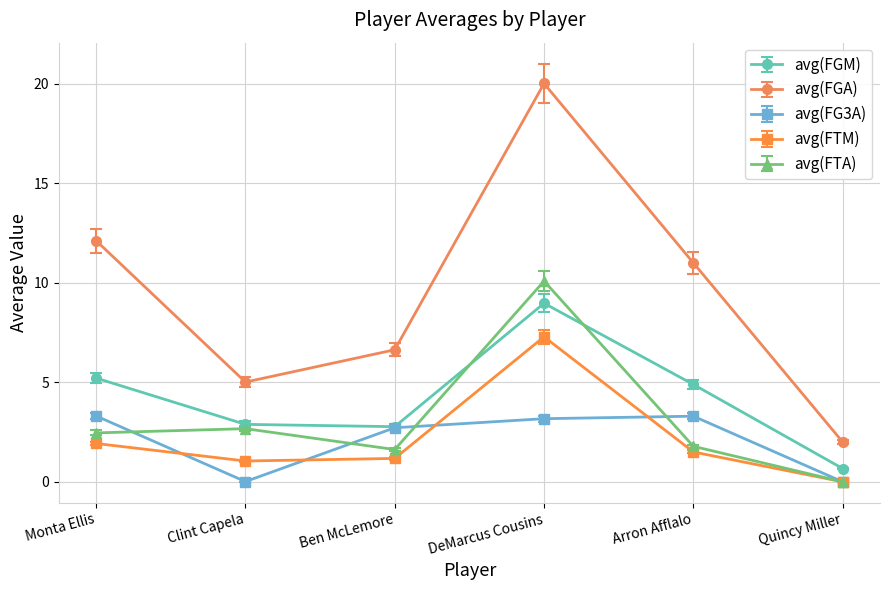

What is the sum of all avg(FG3A) values?

12.5